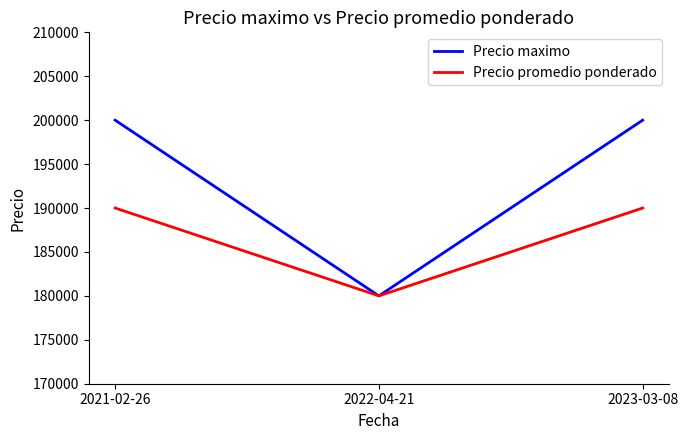

Is it true that Precio promedio ponderado equals 190000 at 2023-03-08?

True